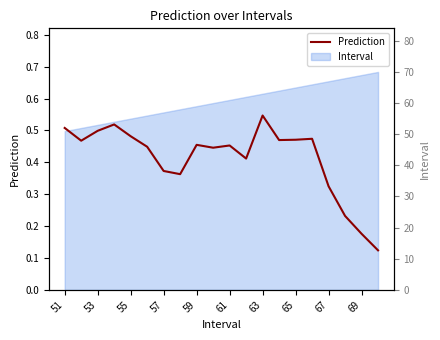

Reading right to left, transcribe all the data shown in this chart.

0.1	0.2	0.2	0.3	0.5	0.5	0.5	0.5	0.4	0.5	0.4	0.5	0.4	0.4	0.4	0.5	0.5	0.5	0.5	0.5